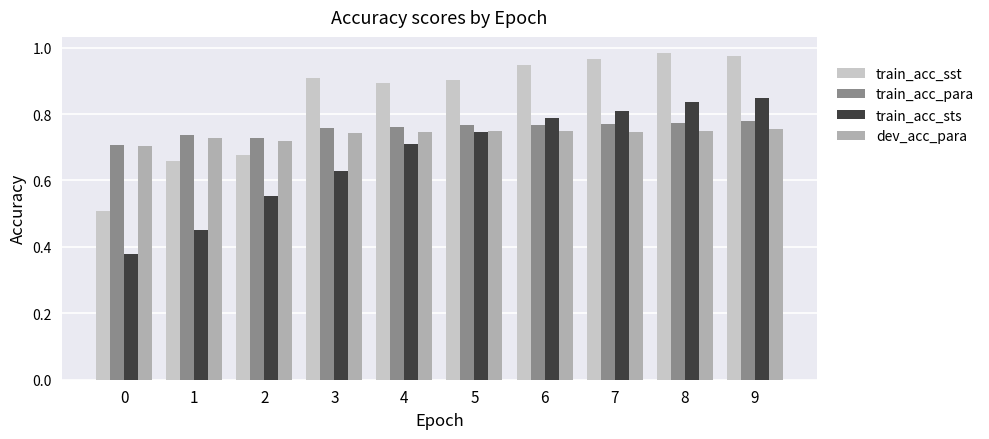

List the series in order of their peak value, highest first.

train_acc_sst, train_acc_sts, train_acc_para, dev_acc_para